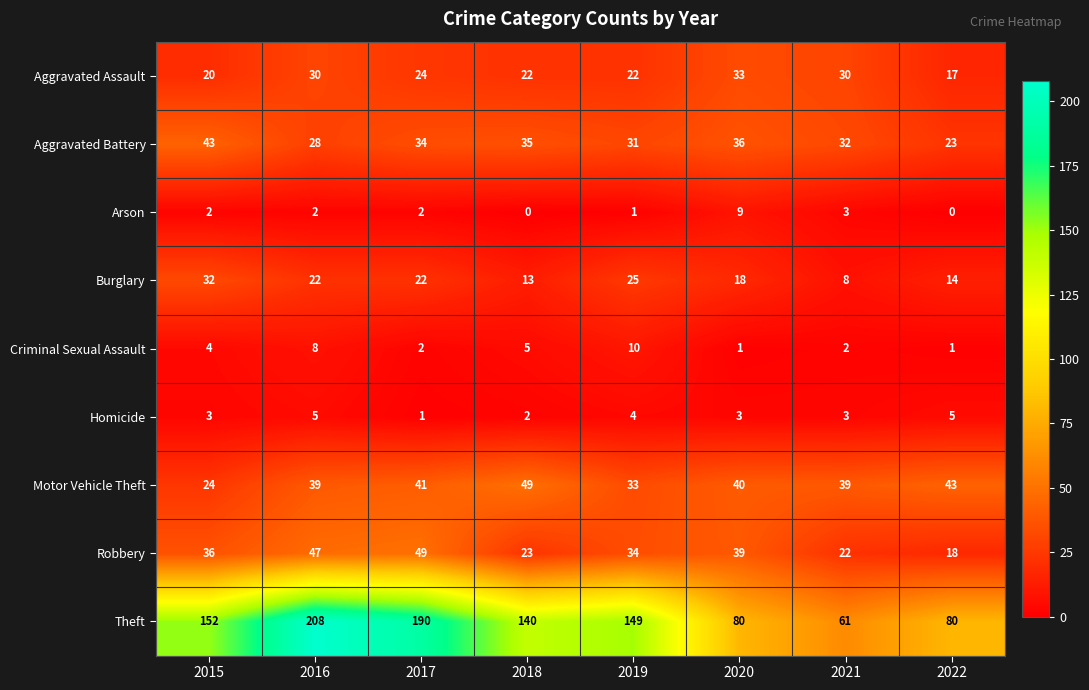

Count the number of categories in the chart.

8